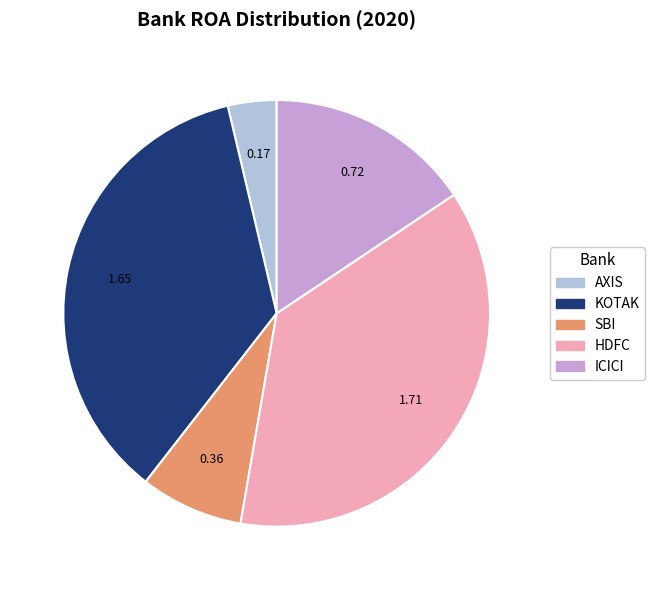

Does ICICI represent more than half of the total?

No